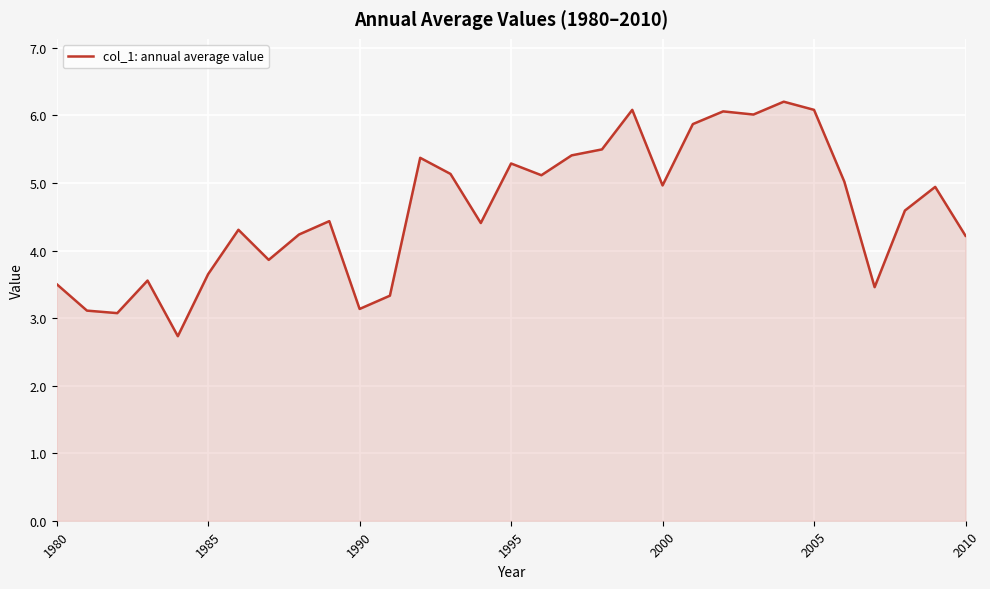

What is the maximum value shown in the chart?

6.2